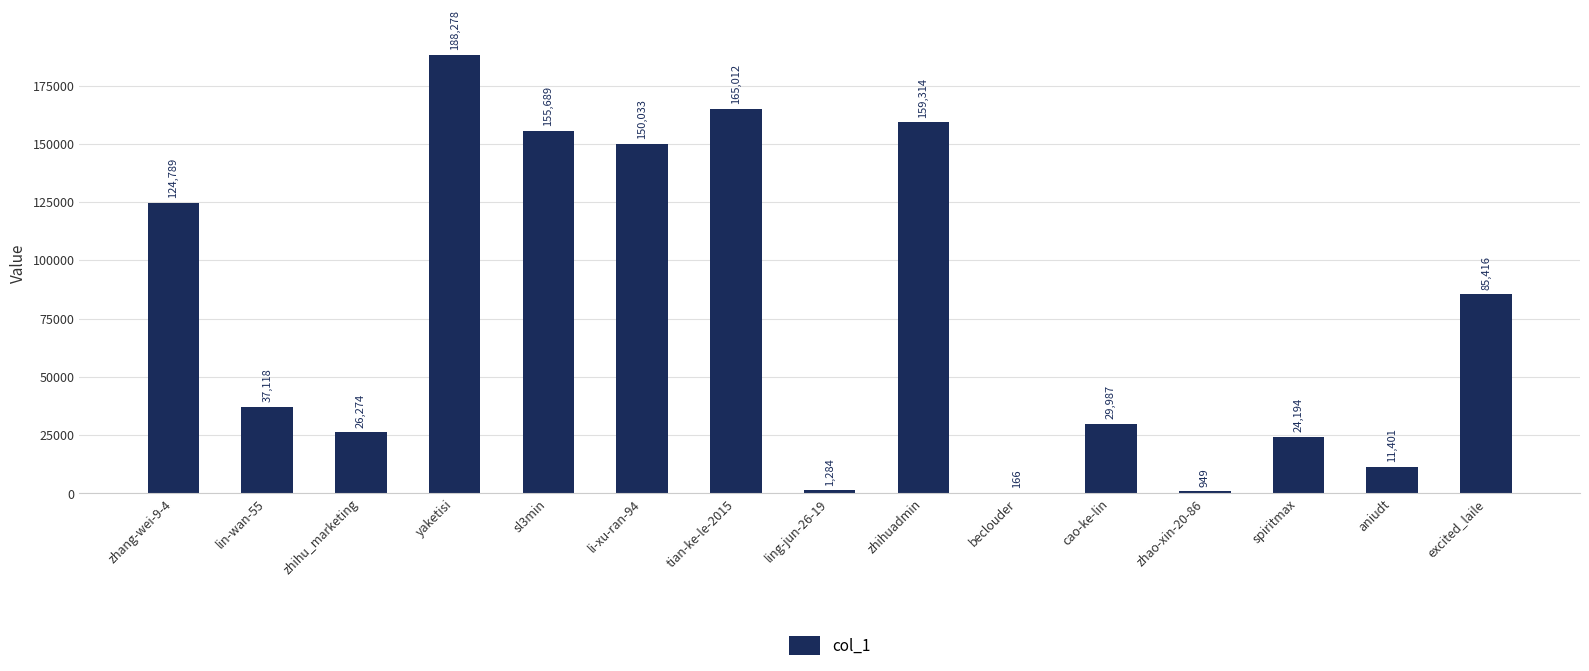

Which label corresponds to the largest value in the chart?

yaketisi